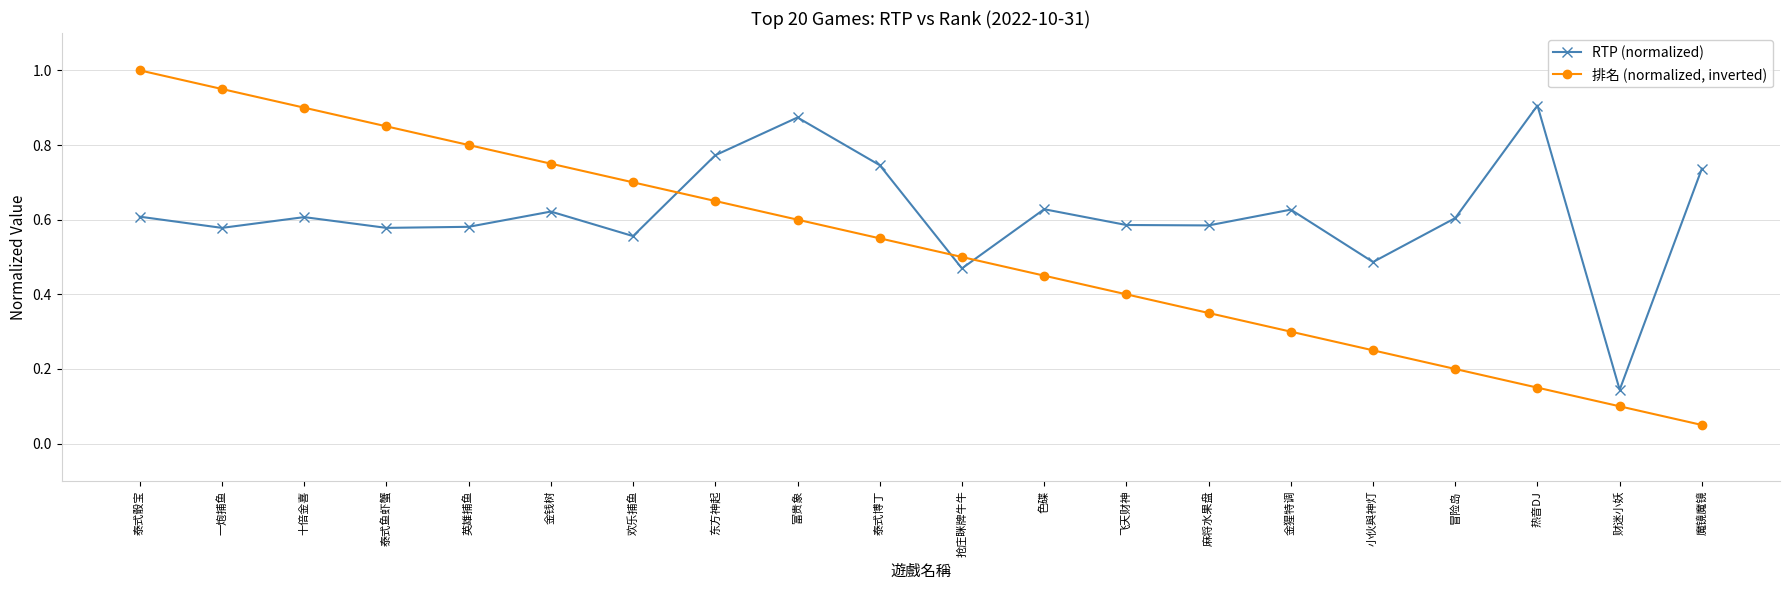

What is the total value across all series at 泰式博丁?

1.3